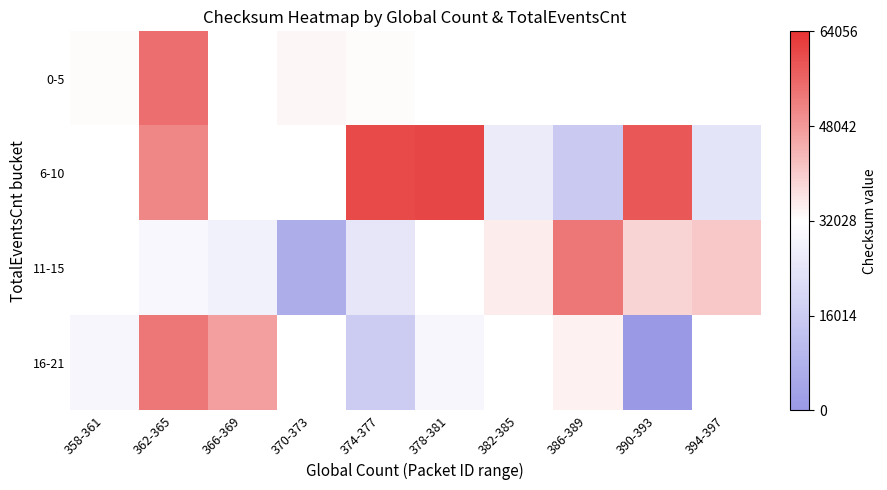

At 382-385, list the series in order from largest to smallest.

11-15, 16-21, 0-5, 6-10